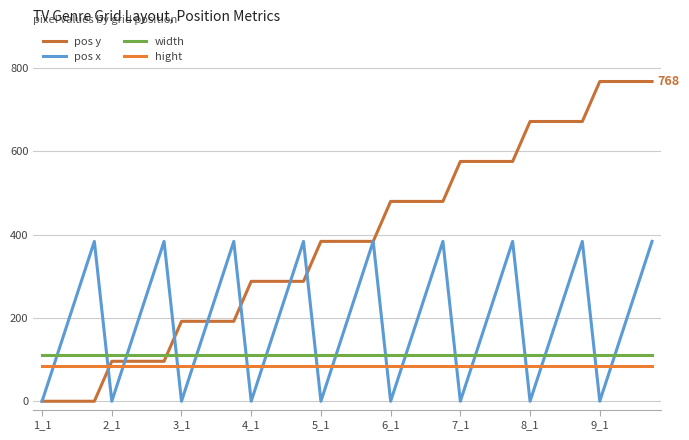

What is the sum of all width values?

3960